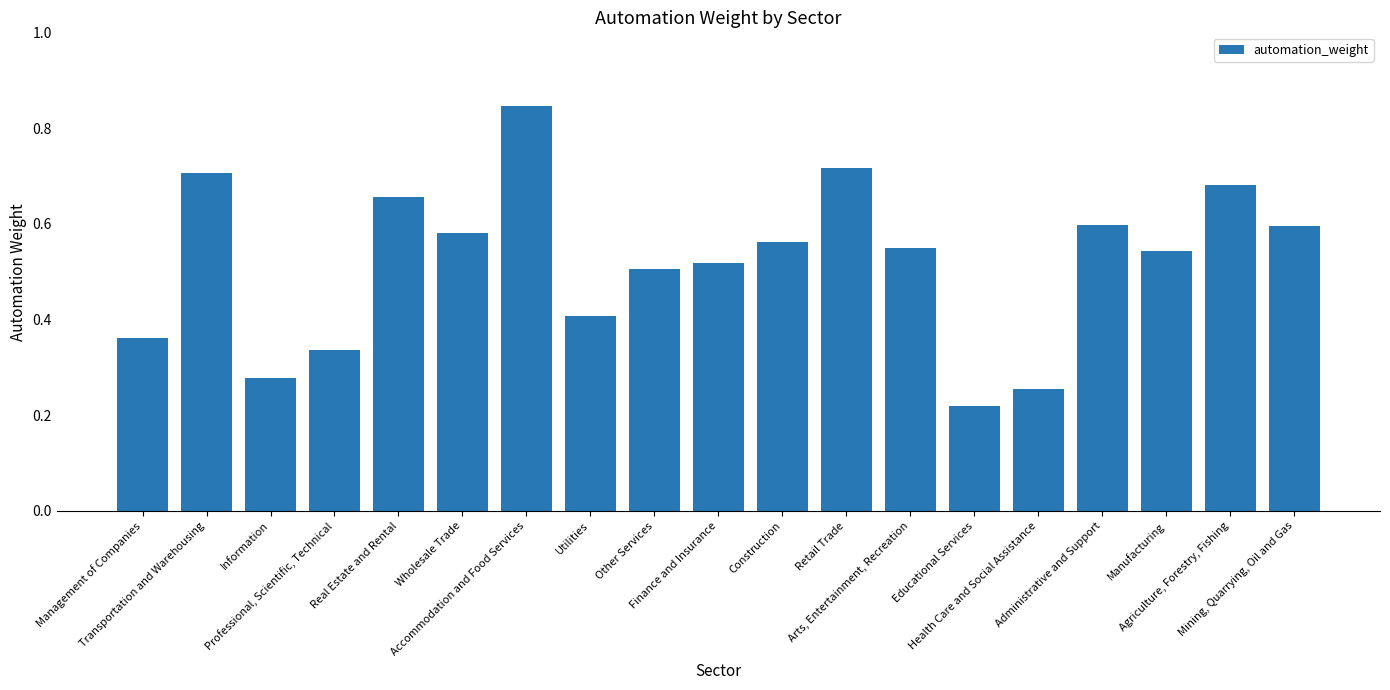

Rank the categories by value from lowest to highest.

Educational Services, Health Care and Social Assistance, Information, Professional, Scientific, Technical, Management of Companies, Utilities, Other Services, Finance and Insurance, Manufacturing, Arts, Entertainment, Recreation, Construction, Wholesale Trade, Mining, Quarrying, Oil and Gas, Administrative and Support, Real Estate and Rental, Agriculture, Forestry, Fishing, Transportation and Warehousing, Retail Trade, Accommodation and Food Services